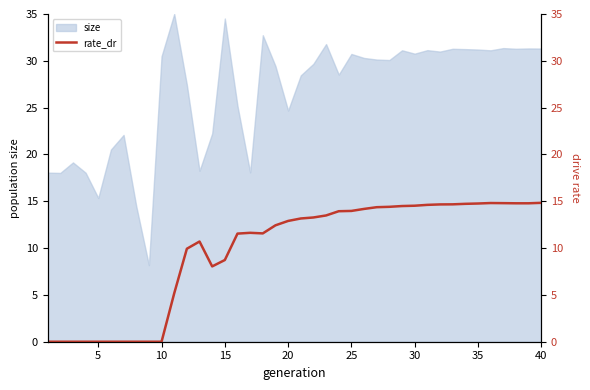

What is the highest value of the size series?

35.0